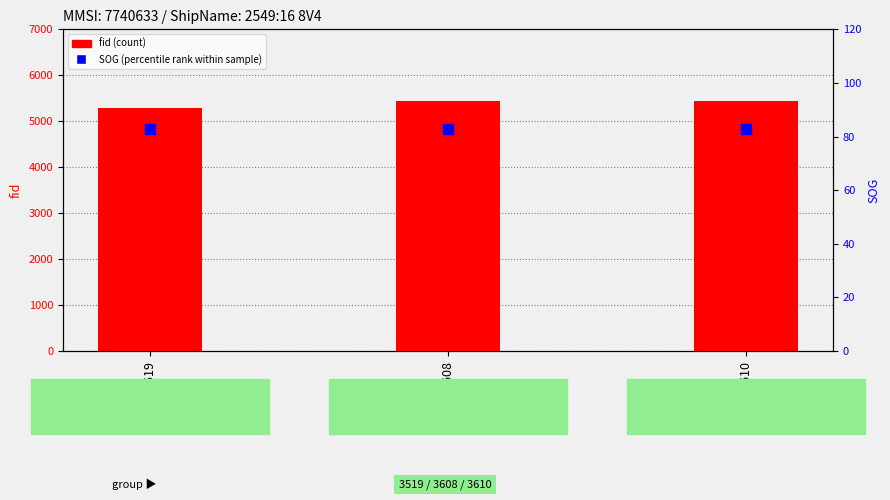

What are all the series names shown in the legend?

fid (count), SOG (percentile rank)